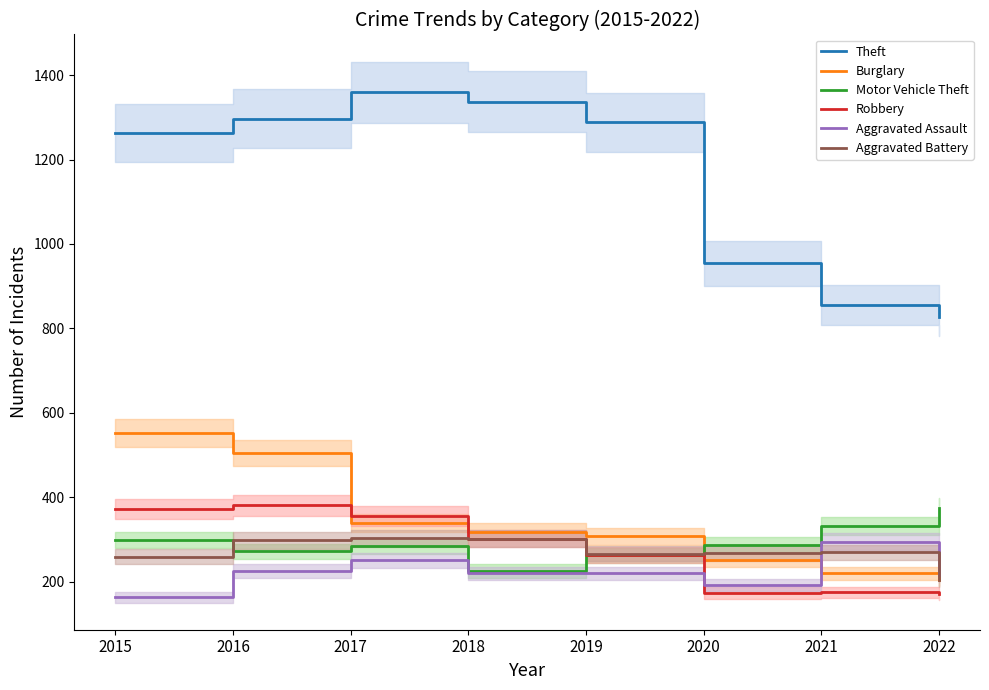

True or false: Theft has more than 1 points higher than both neighbors.

False